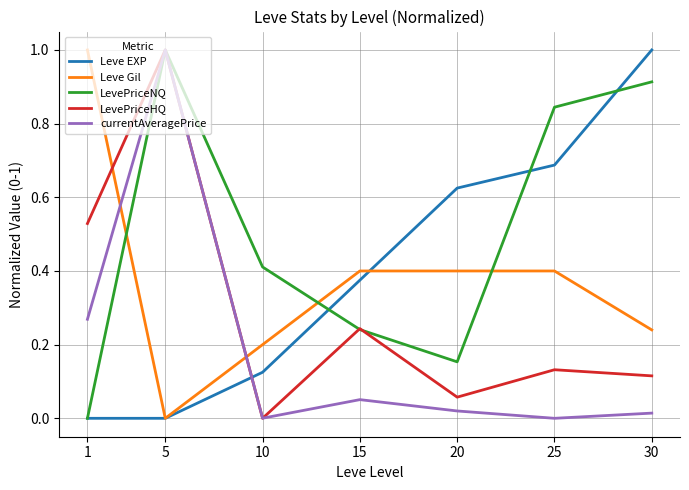

Rank the categories by LevePriceNQ value from highest to lowest.

5, 30, 25, 10, 15, 20, 1